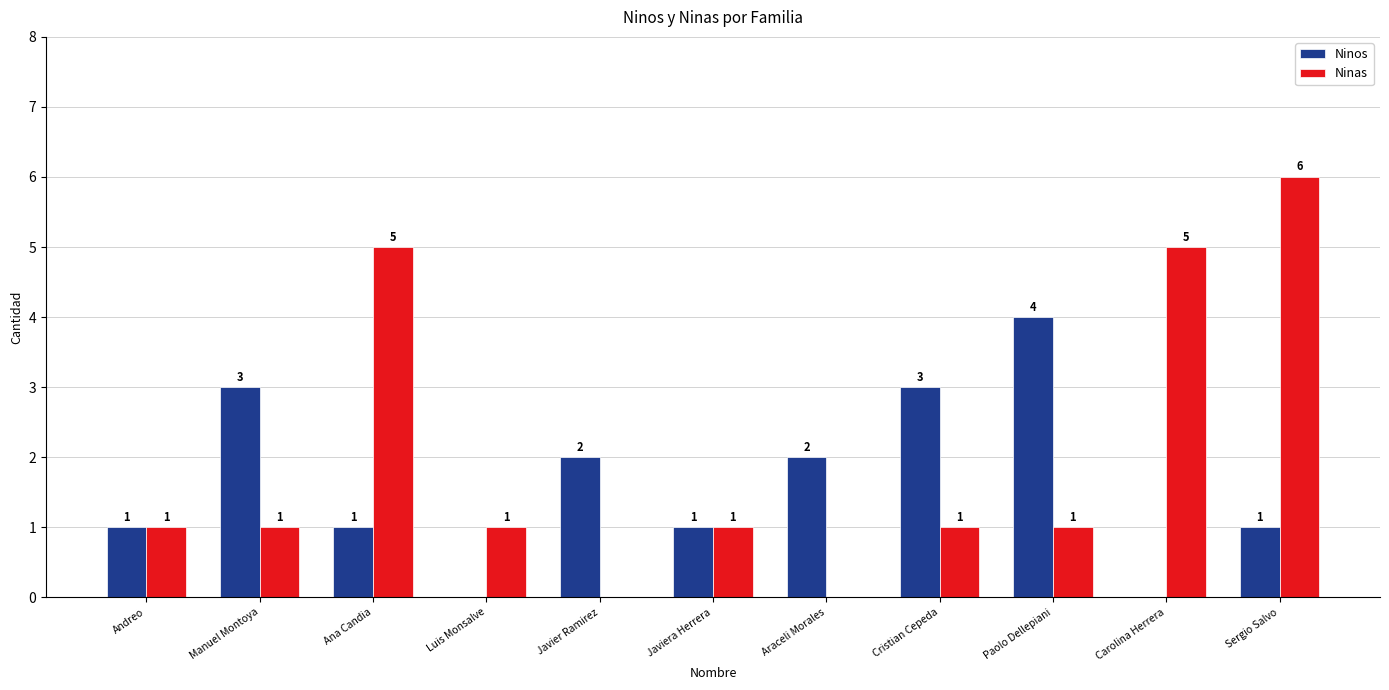

True or false: Ninas has a value of 1 at Cristian Cepeda.

True